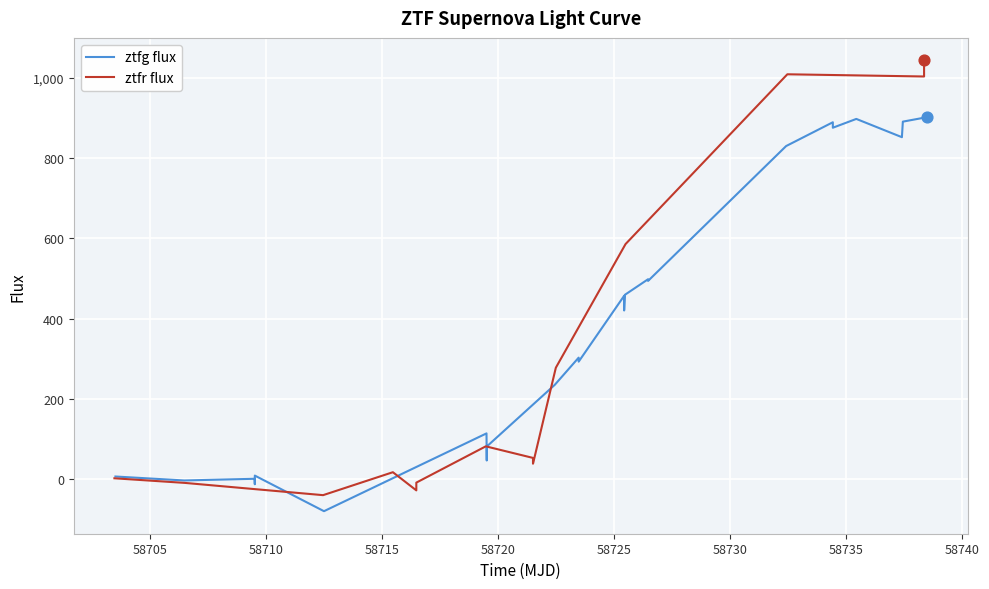

Which series has the widest spread of Y values?

ztfr flux